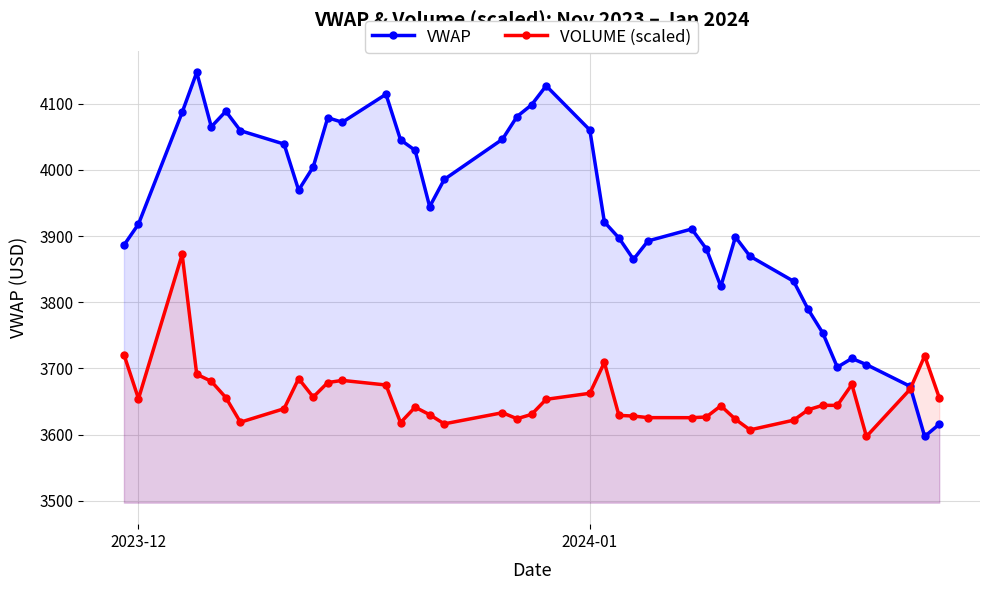

How many data points in VWAP are above 3944?

20